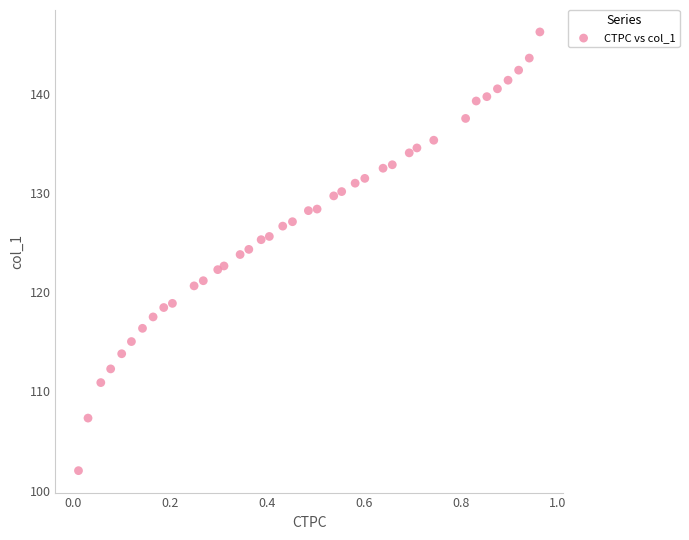

What is the range of Y values (max minus min)?

44.2